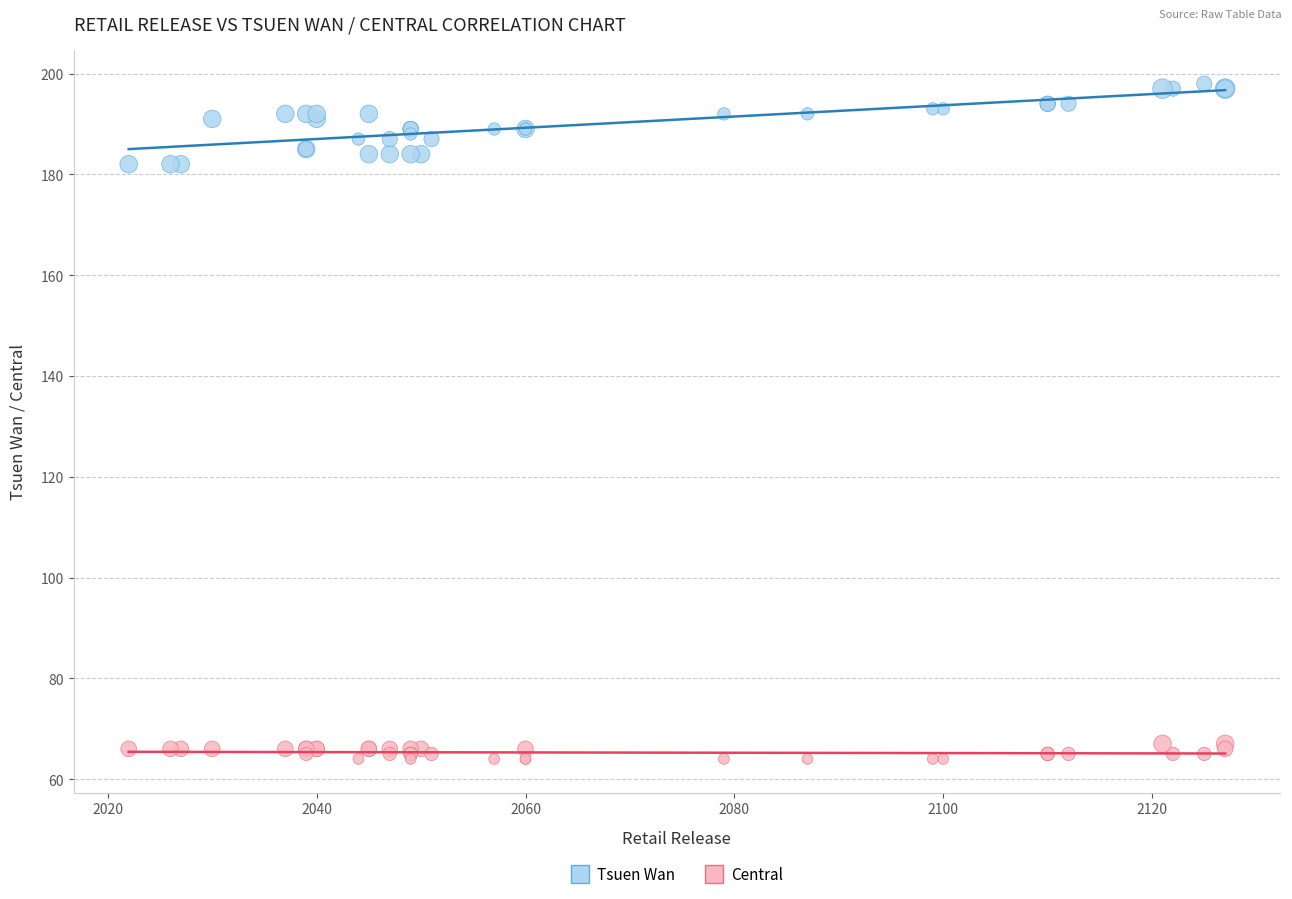

What is the X range (max minus min) for the scatter plot?

105